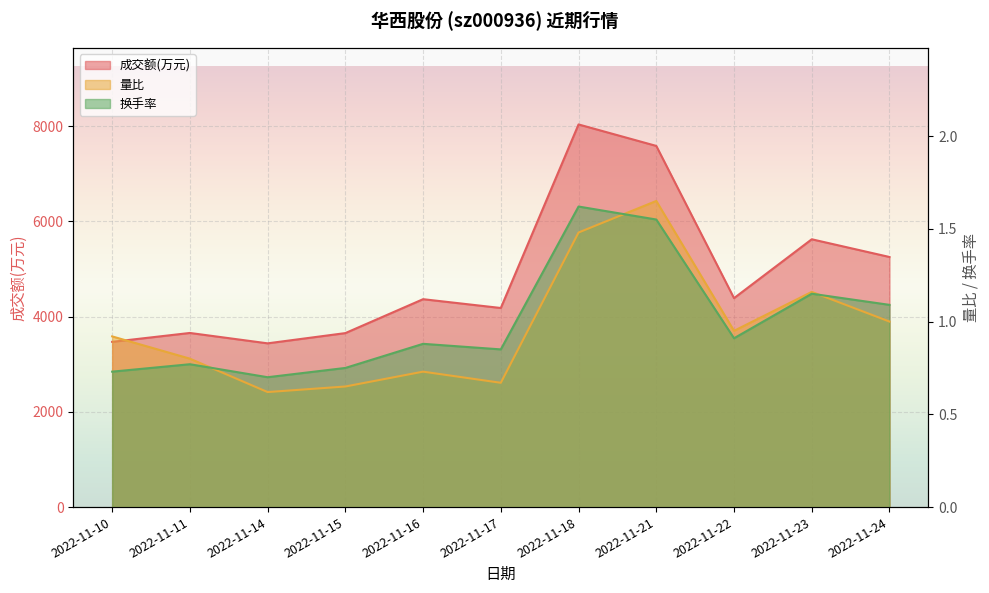

Is it true that 成交额(万元) equals 6334.8 at 2022-11-17?

False